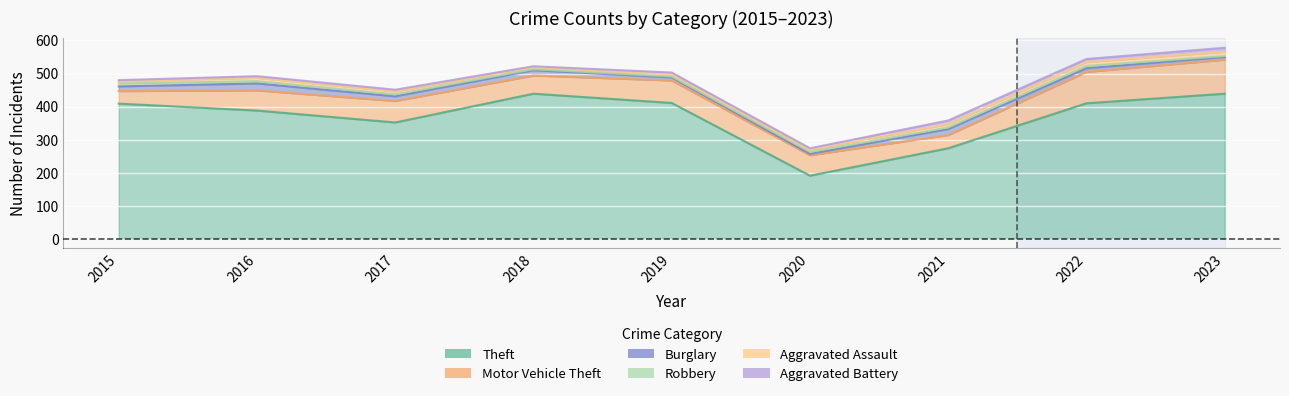

What is the maximum value shown in the chart?

439